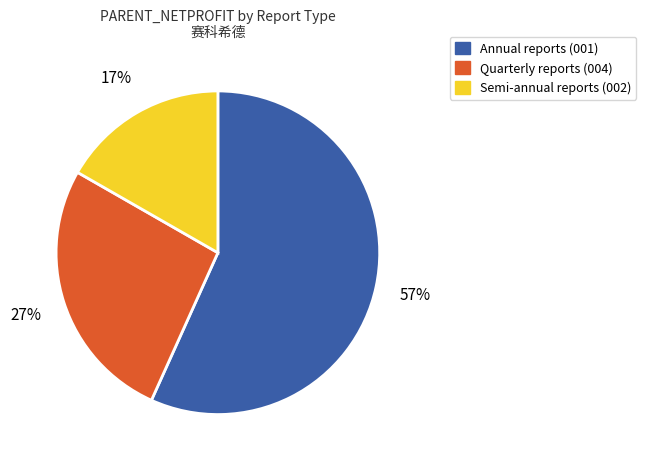

Is there a majority slice in this chart?

Yes